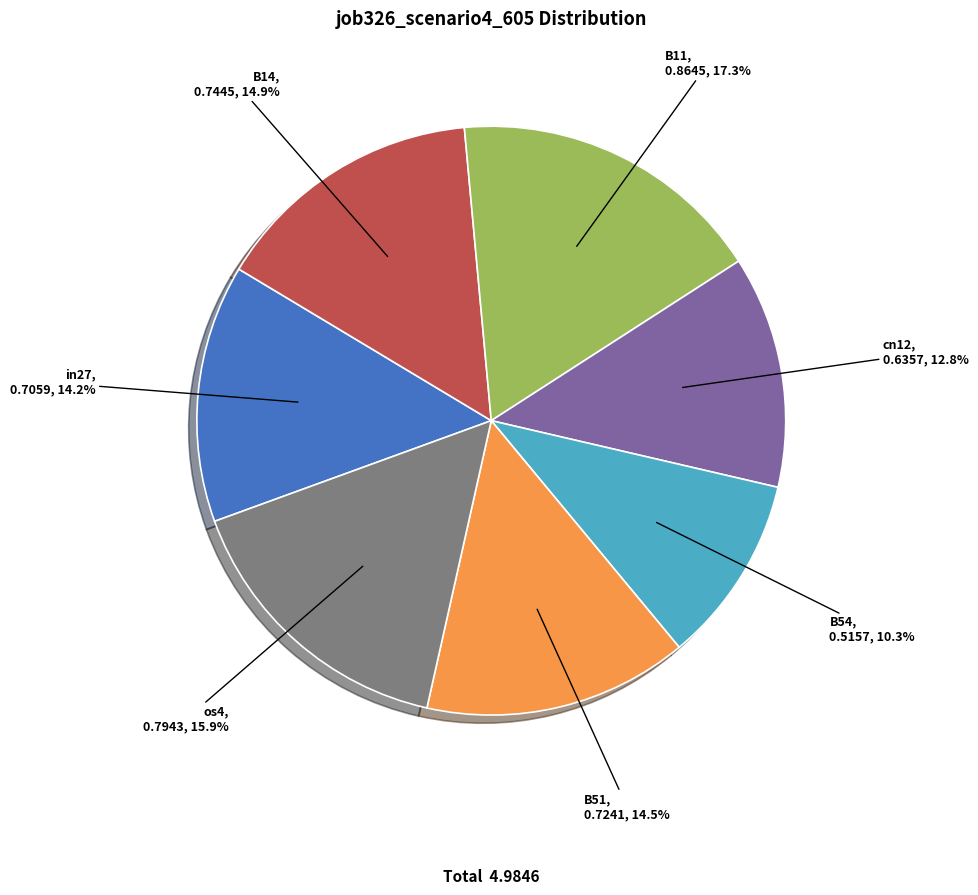

Is there any slice that represents more than half of the pie?

No